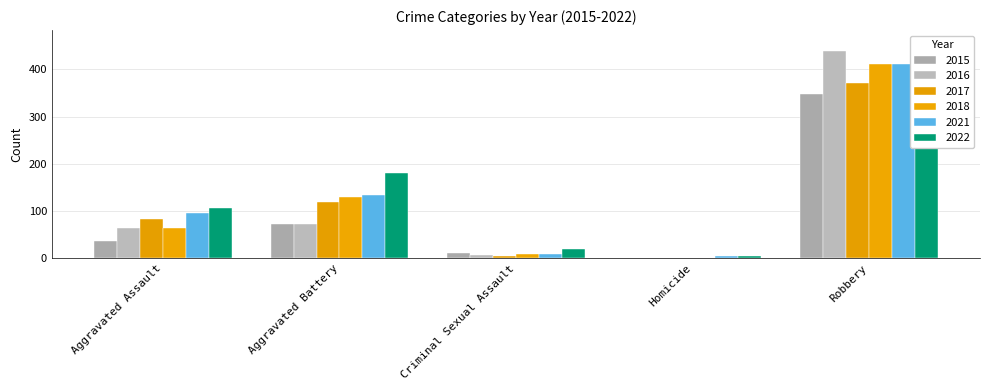

What are all the series names shown in the legend?

2015, 2016, 2017, 2018, 2021, 2022